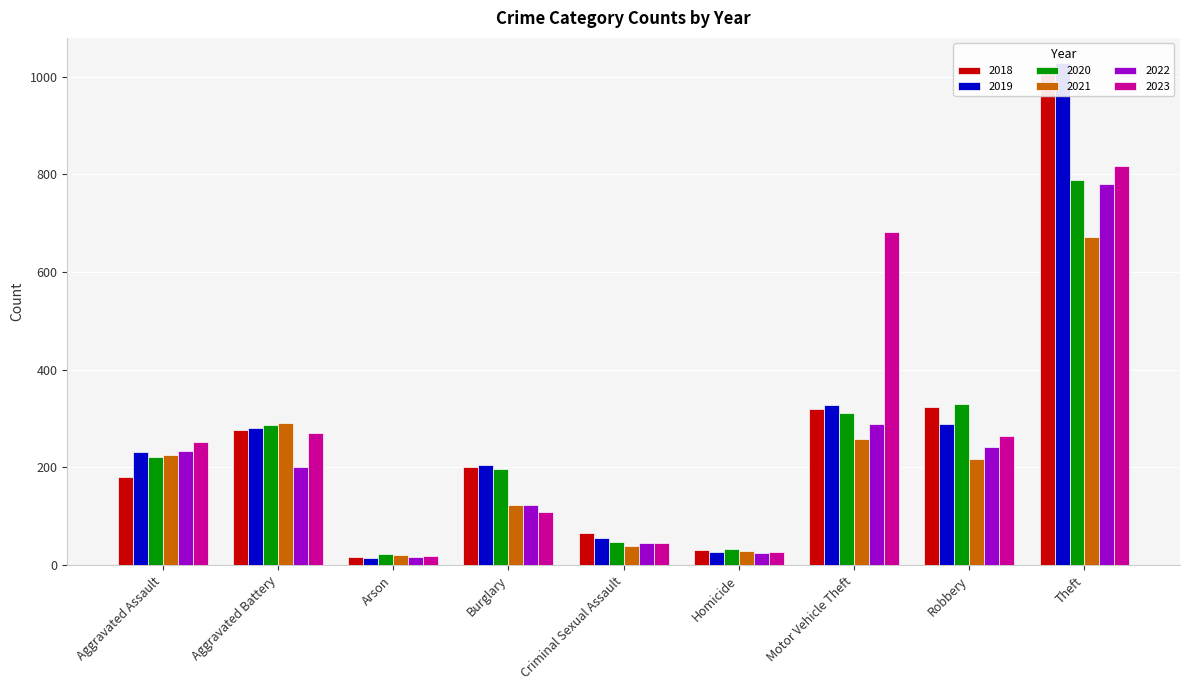

What is the difference between the 2022 values at Theft and Robbery?

538